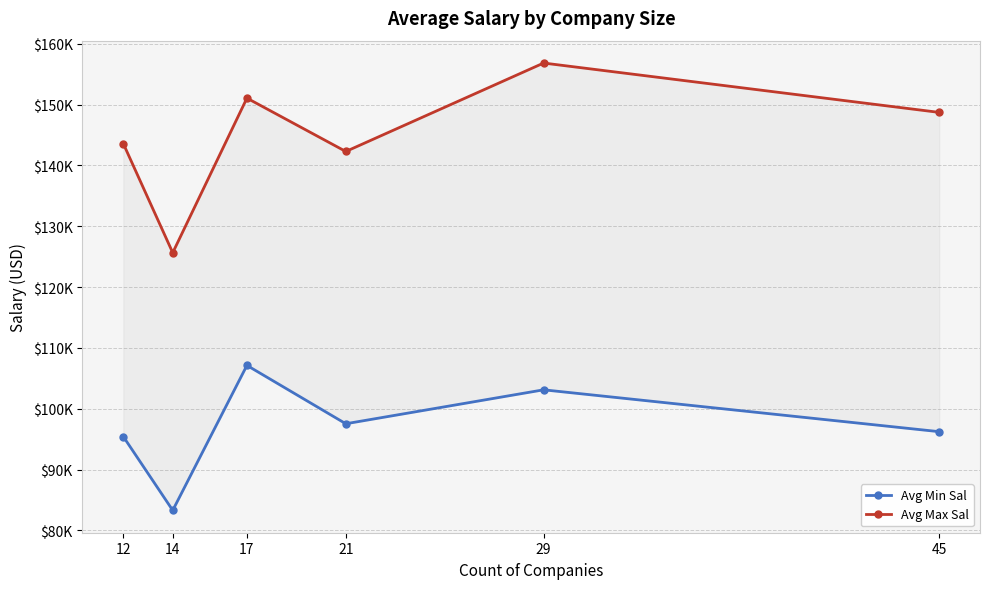

Is it true that Avg Min Sal equals 95416.7 at 12?

True